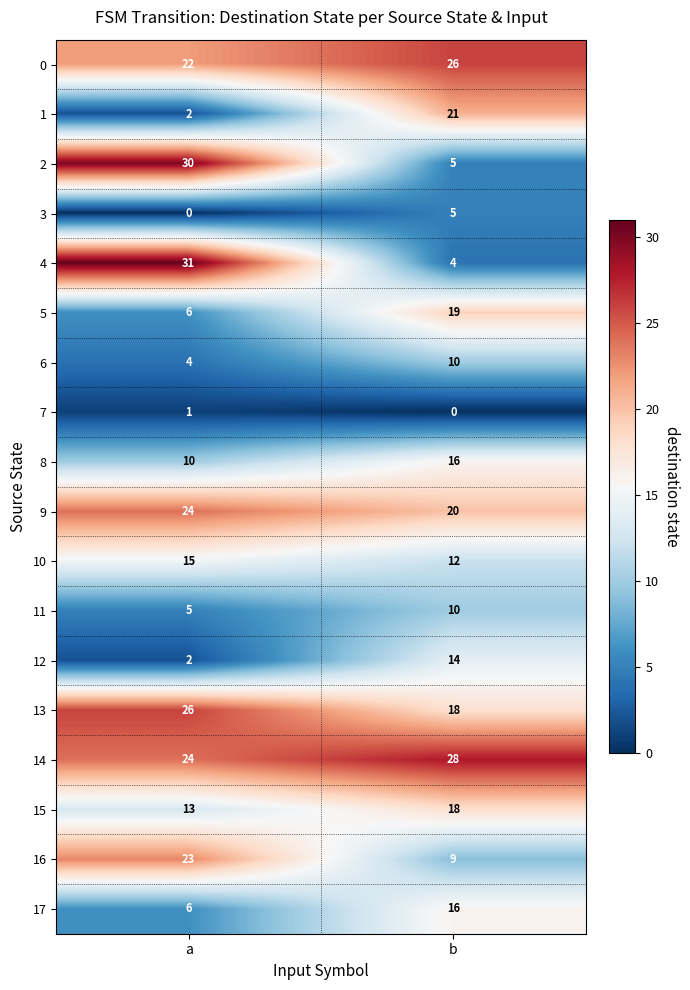

At which category is the sum across all series the highest?

b